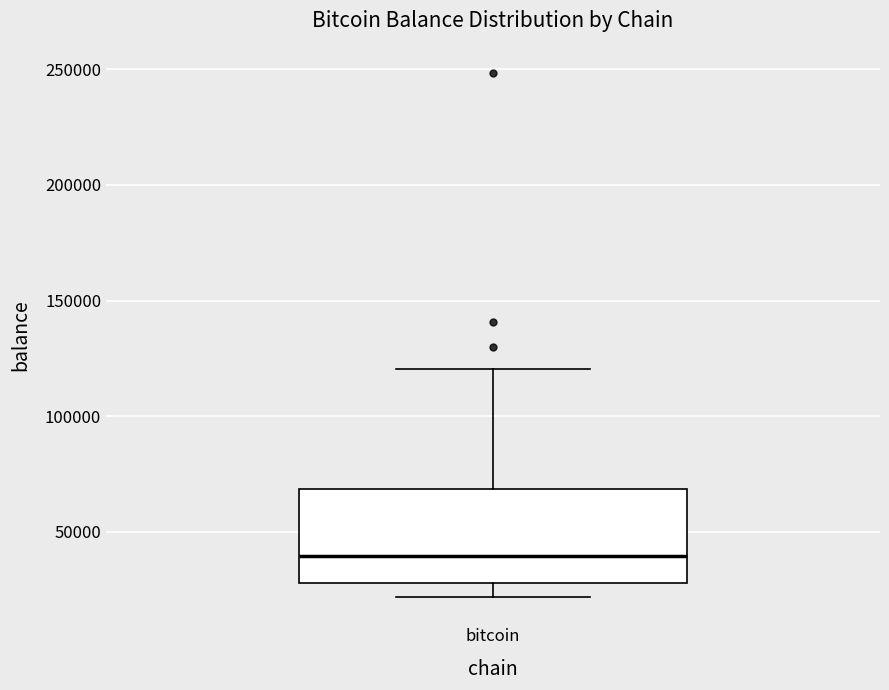

Read this box plot against the y-axis: the position of the median line, the range covered by the box, and the ends of both whiskers. The values are not printed on the chart, so give them approximately, as read against the axis.

median 40000, box 30000 to 70000, whiskers 20000 to 120000